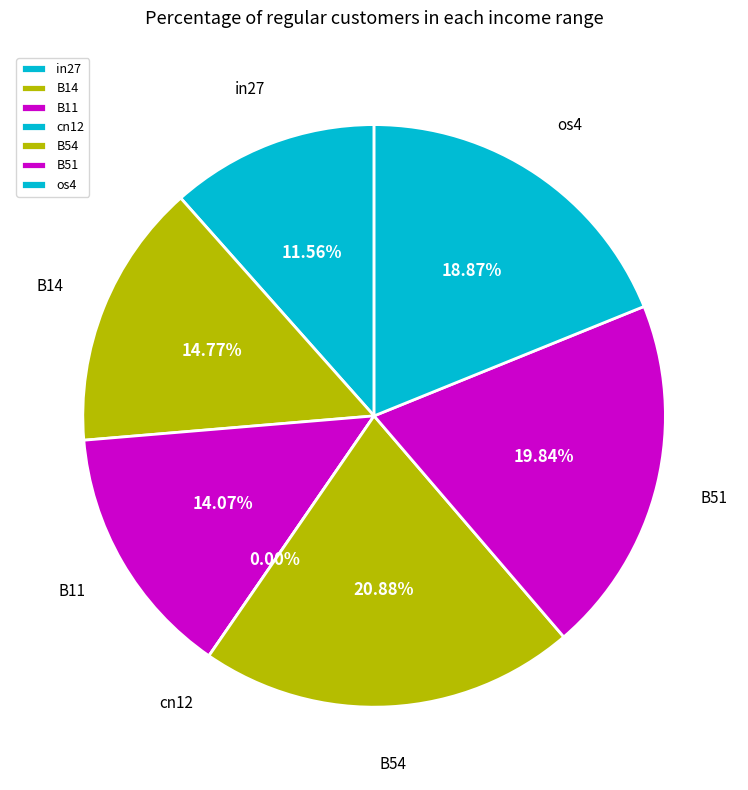

Which category has the biggest portion of the pie?

B54